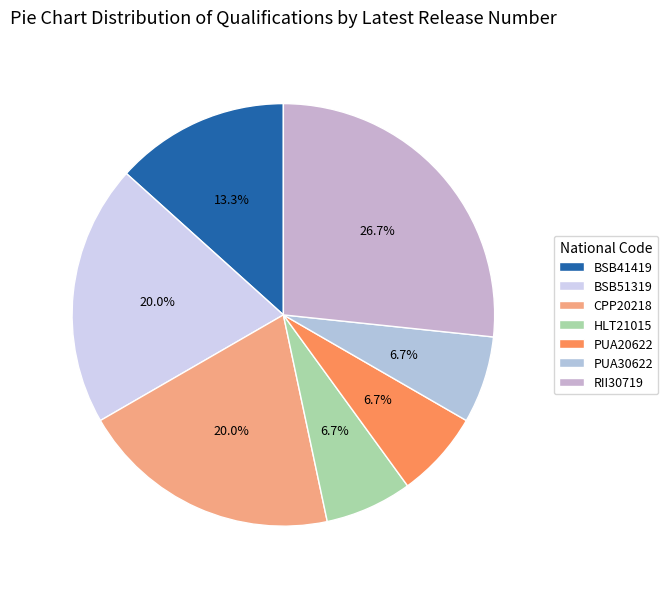

How many slices are in this pie chart?

7